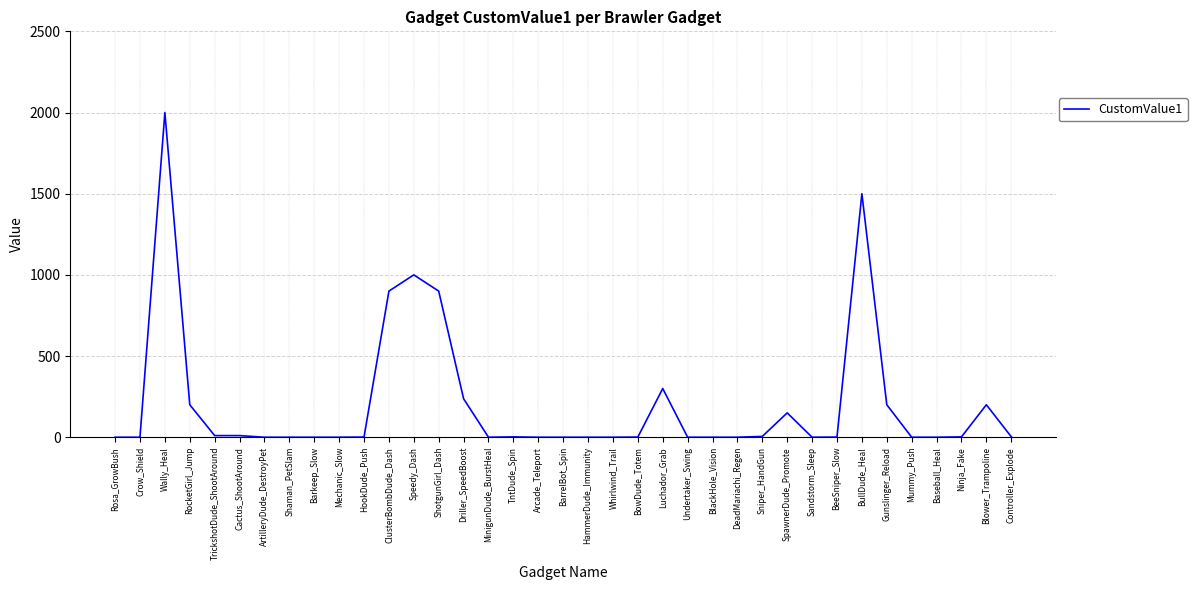

What is the difference between the maximum and minimum values?

2000